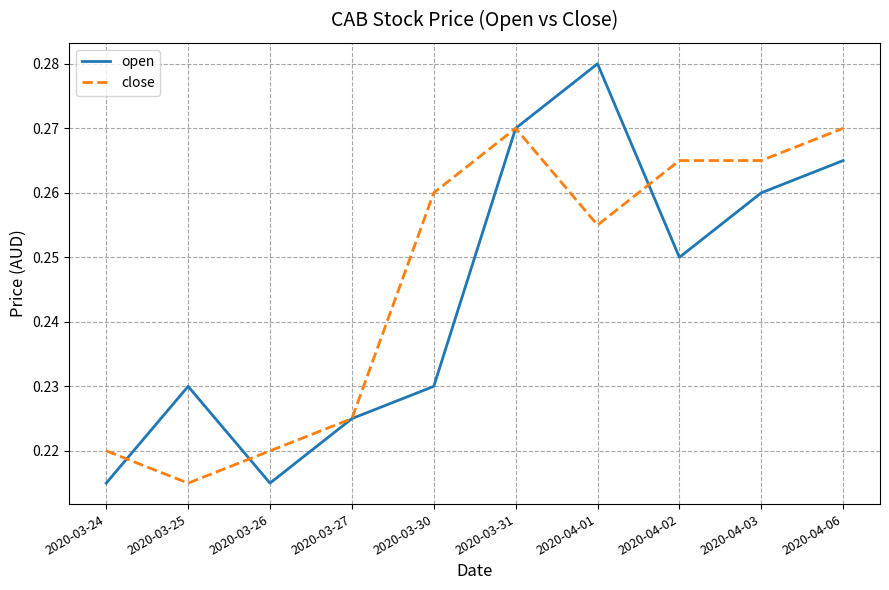

At 2020-04-06, list the series in order from largest to smallest.

close, open